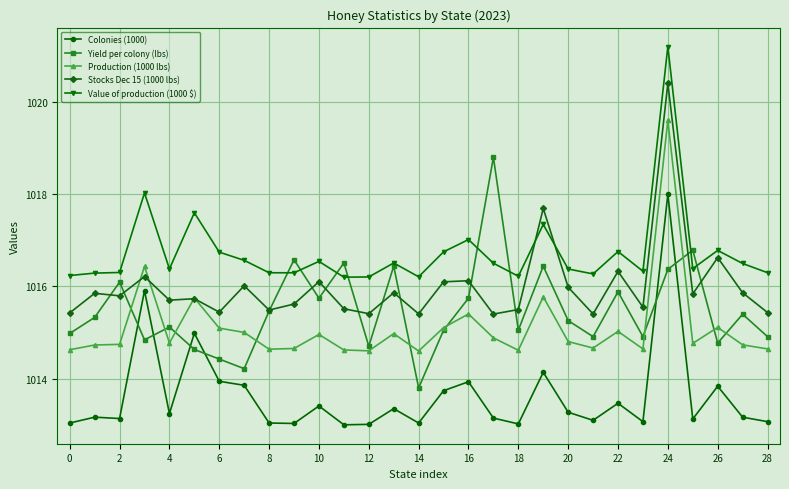

What is the sum of all Yield per colony (lbs) values?

29449.2